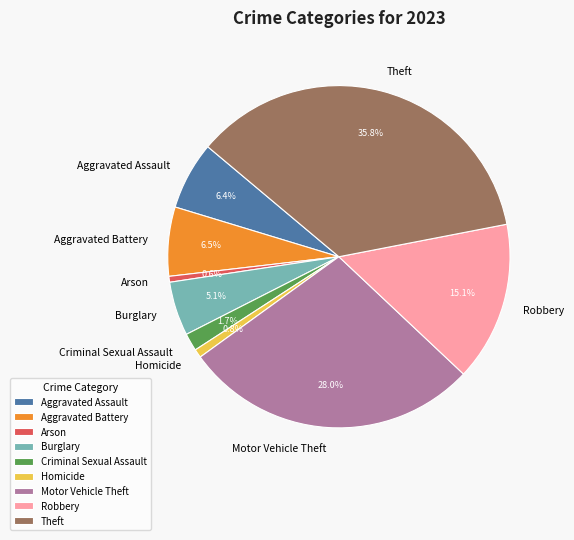

To the nearest percent, what is the combined percentage of Aggravated Assault and Burglary?

12%